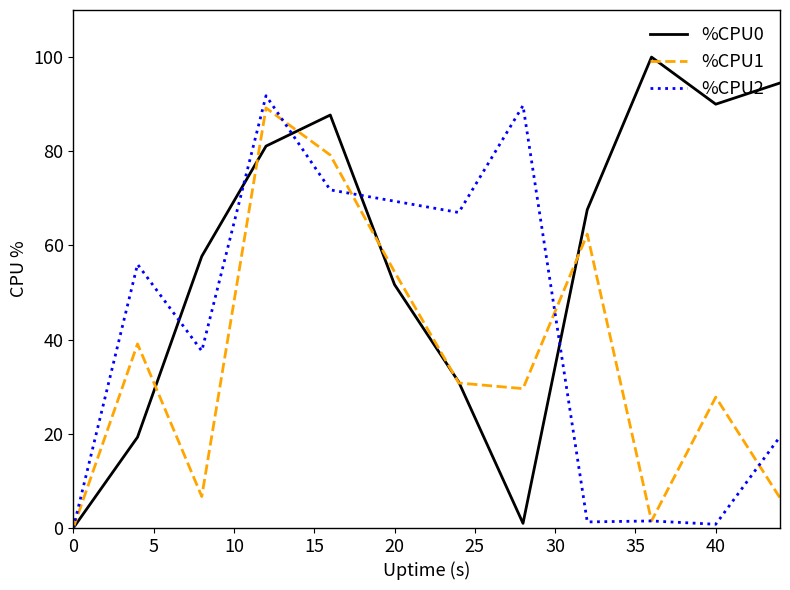

What is the highest value of the %CPU2 series?

91.8